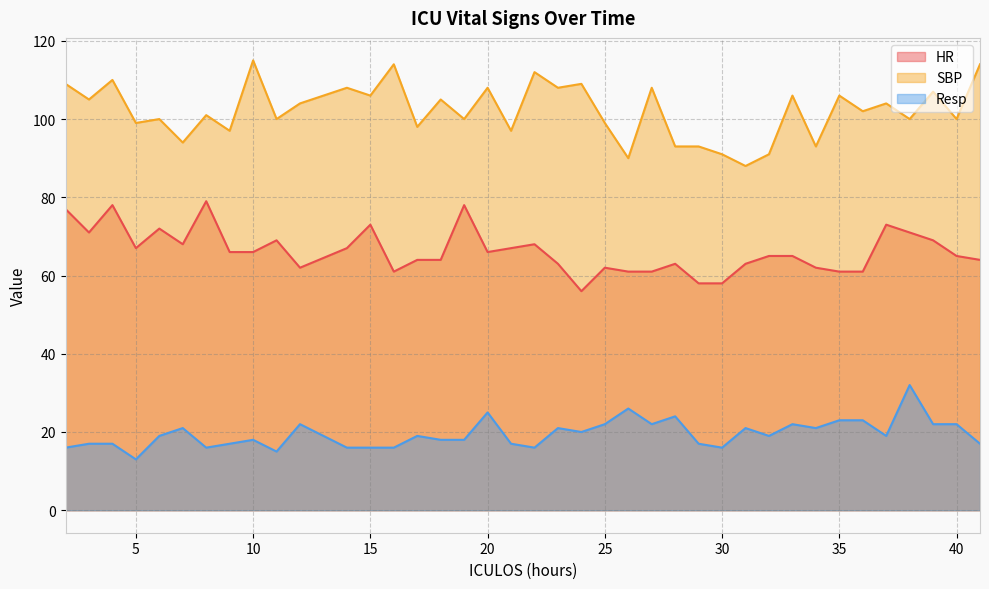

True or false: Resp and HR intersect in this chart.

False